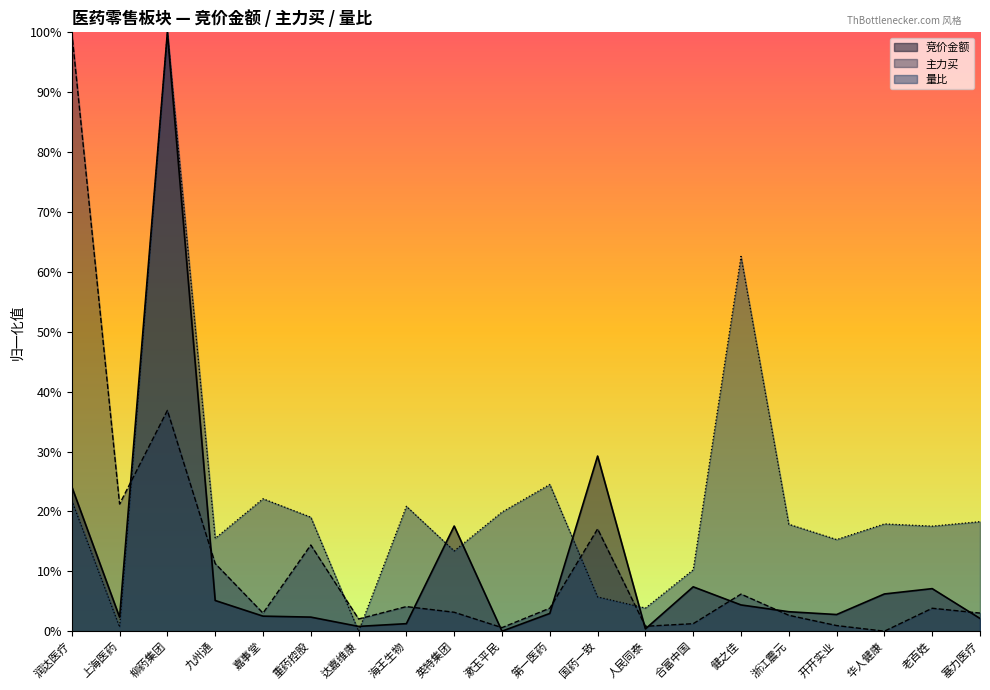

Which label corresponds to the largest value in the chart?

柳药集团